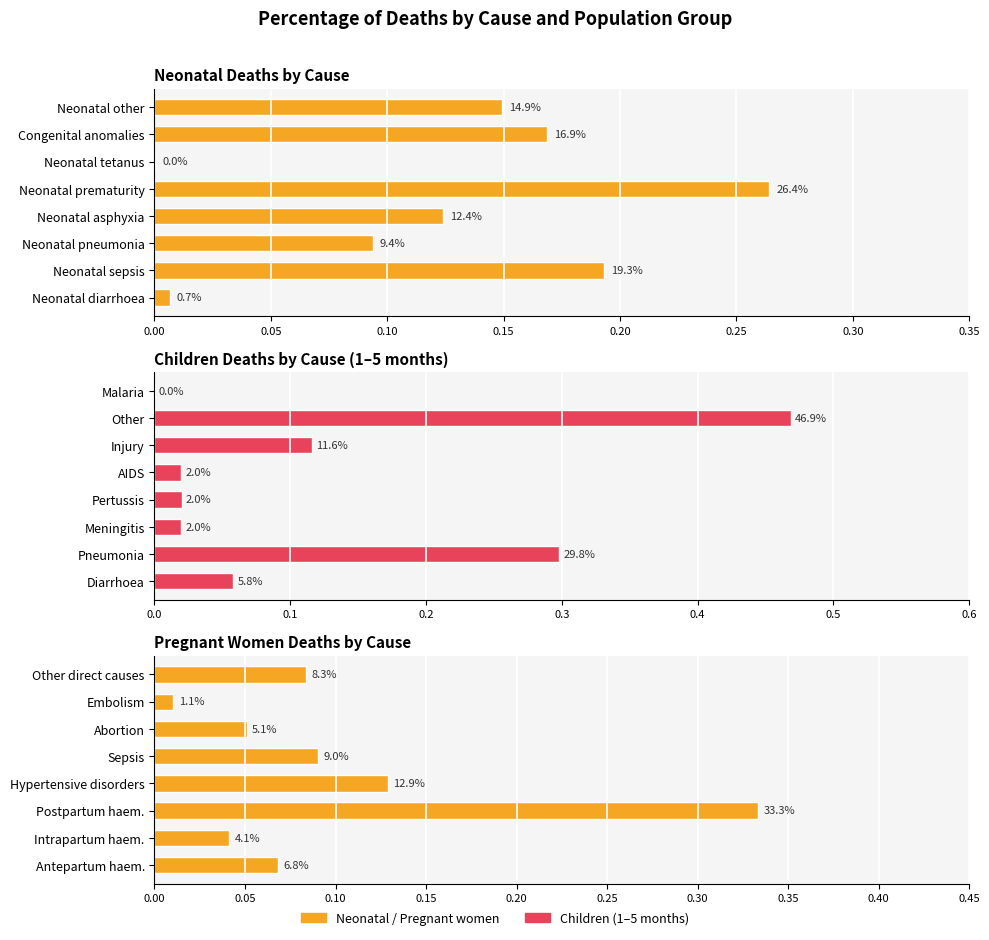

At 0.35, list the series in order from smallest to largest.

Children causes (1-5 months), Pregnant women causes, Neonatal causes